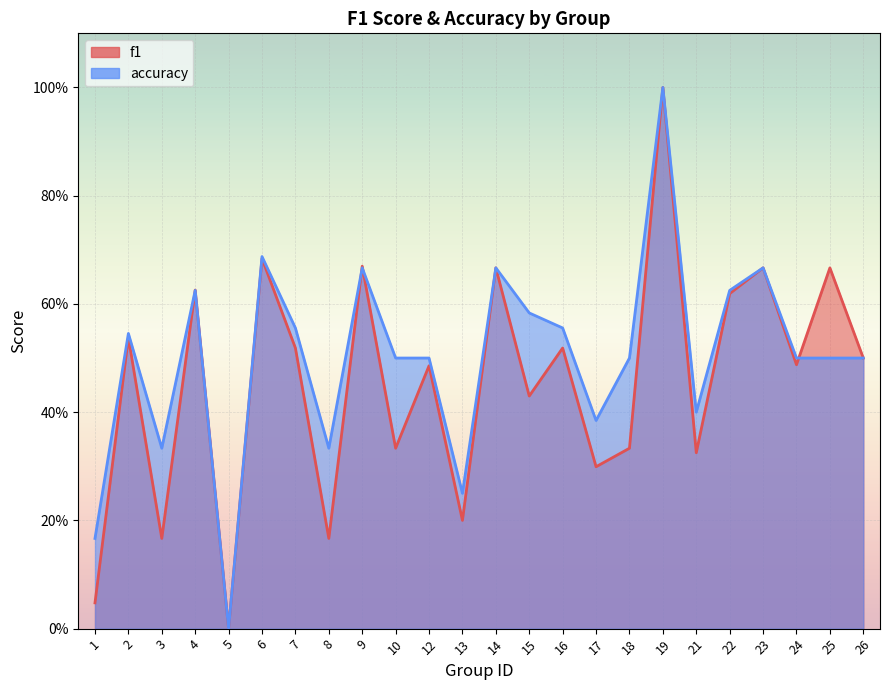

What is the average value of the f1_line series?

0.5